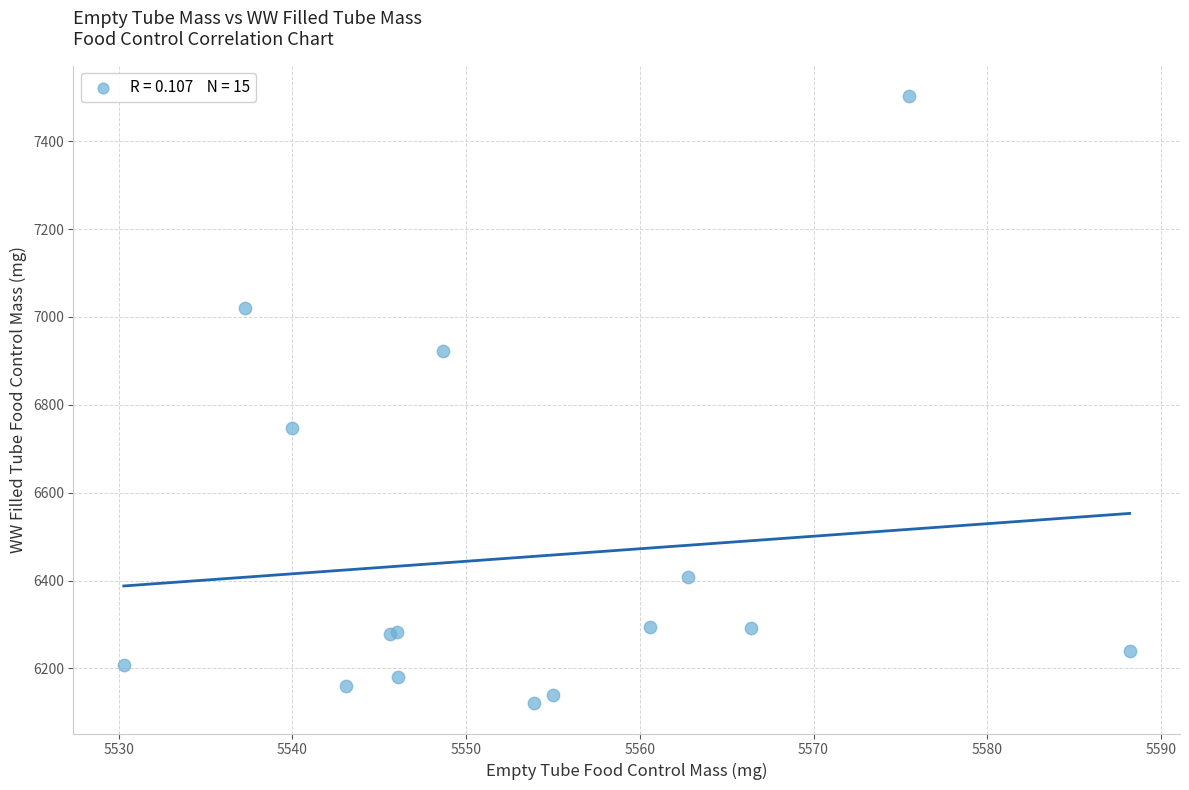

What Y value in the scatter plot is closest to 6811?

6747.4